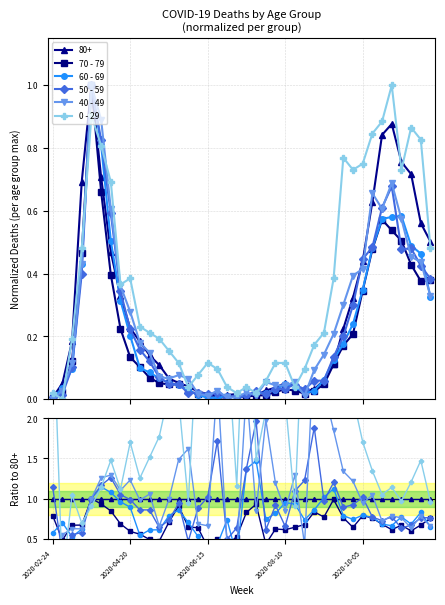

After their last crossing, which series has the higher values: 70 - 79 or 50 - 59?

50 - 59